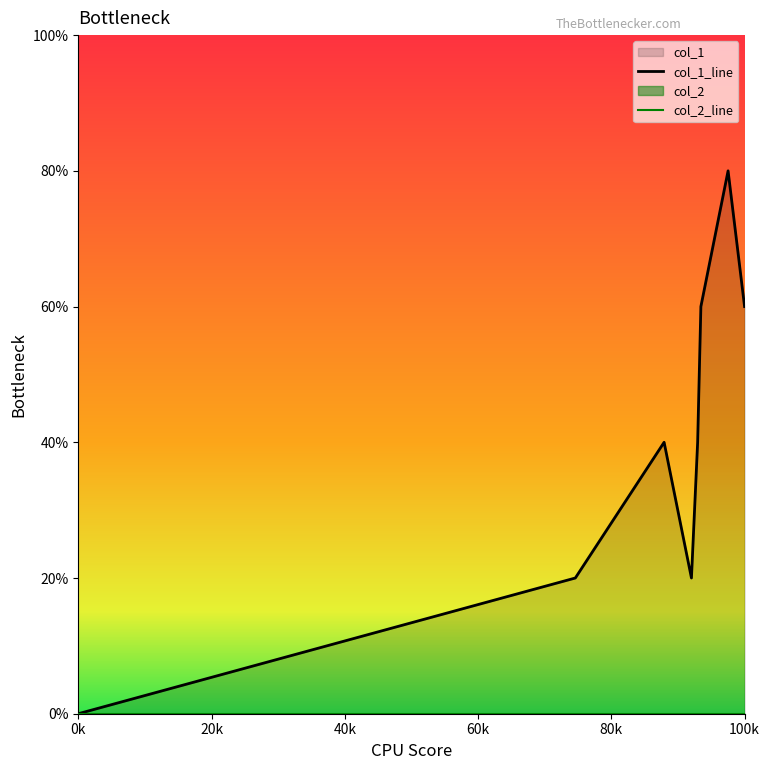

Reading left to right, transcribe all the data shown in this chart.

0	1	2	1	2	3	4	3